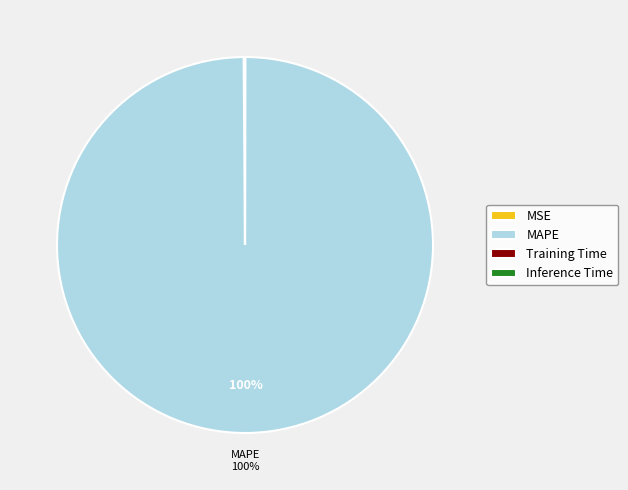

Does any single category account for the majority?

Yes